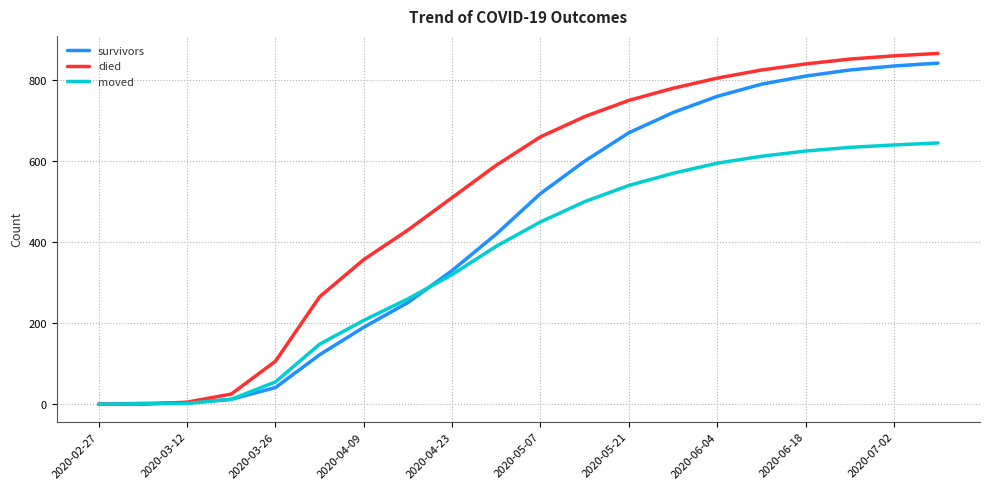

Which series has the largest total across all categories?

died